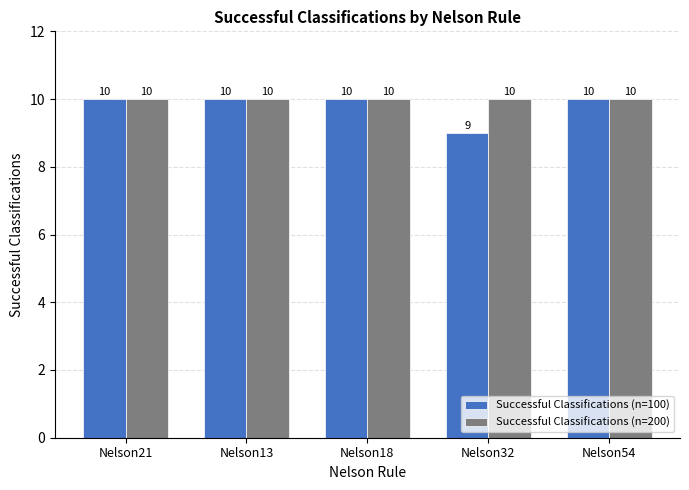

What is the approximate value of Successful Classifications (n=200) at Nelson54?

10